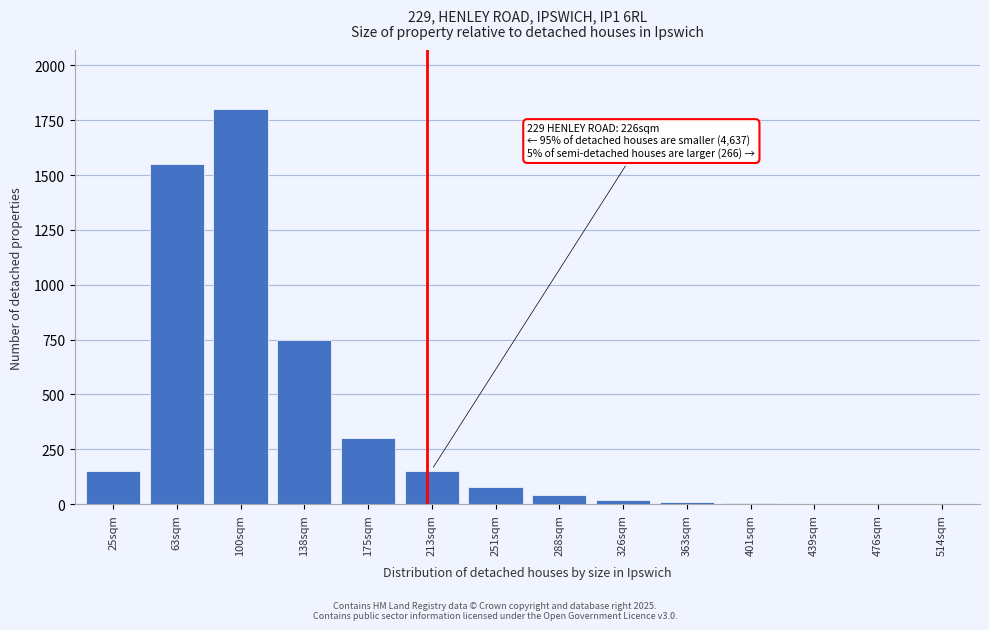

True or false: the data shows 10 at 363sqm.

True